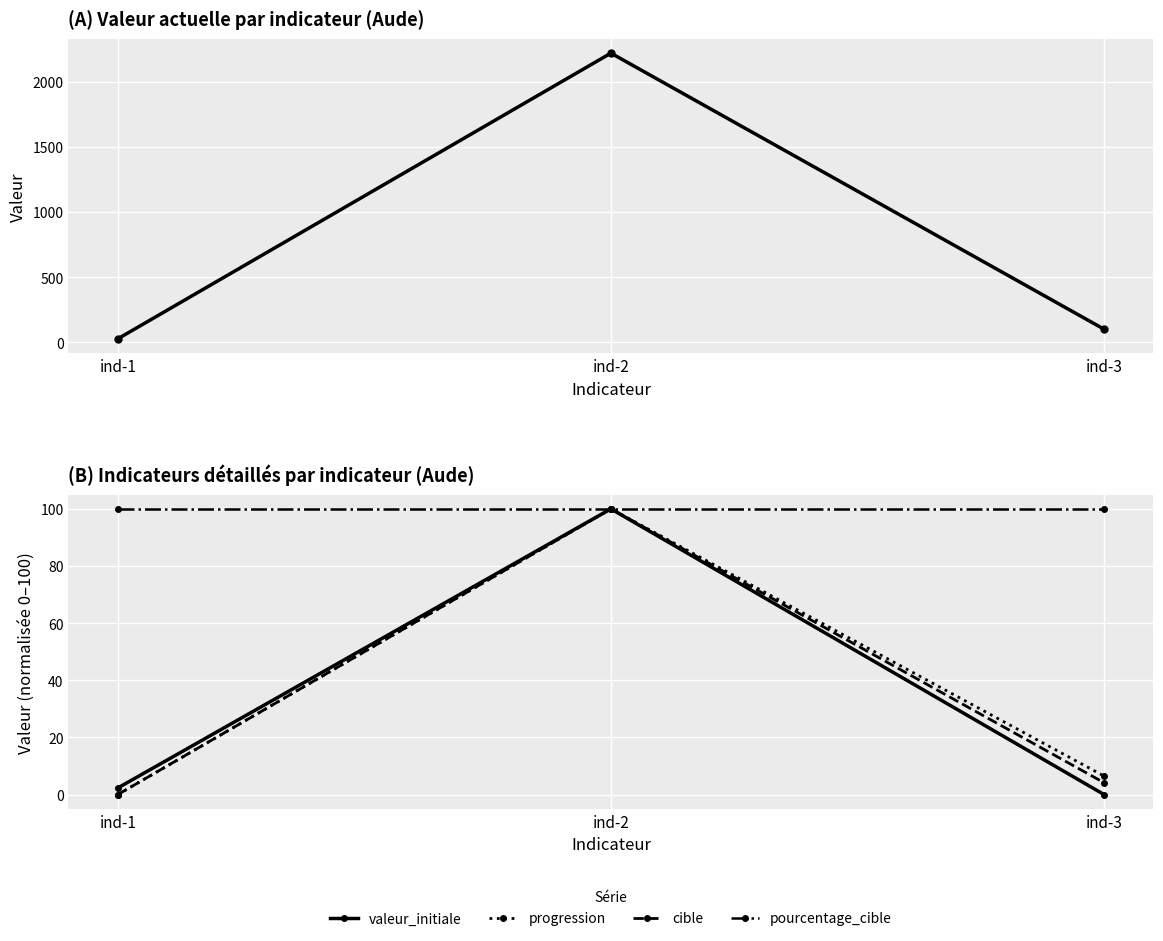

Reading left to right, transcribe all the data shown in this chart.

valeur_actuelle: 25.7	2218.0	99.8
valeur_initiale: 2.3	100.0	0.0
progression: 0.0	100.0	6.5
cible: 0.0	100.0	4.1
pourcentage_cible: 100.0	100.0	100.0